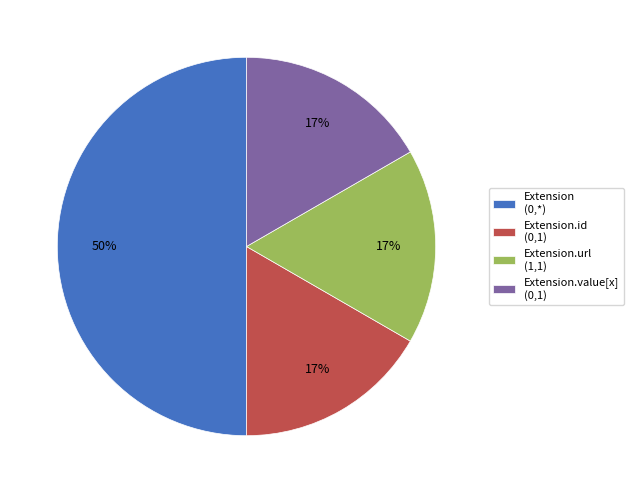

To the nearest percent, what is the average slice percentage?

25%